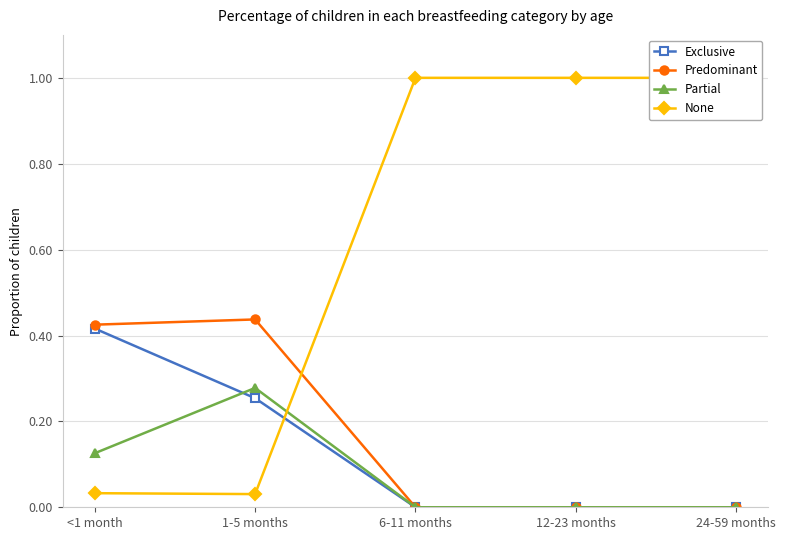

At <1 month, list the series in order from smallest to largest.

None, Partial, Exclusive, Predominant